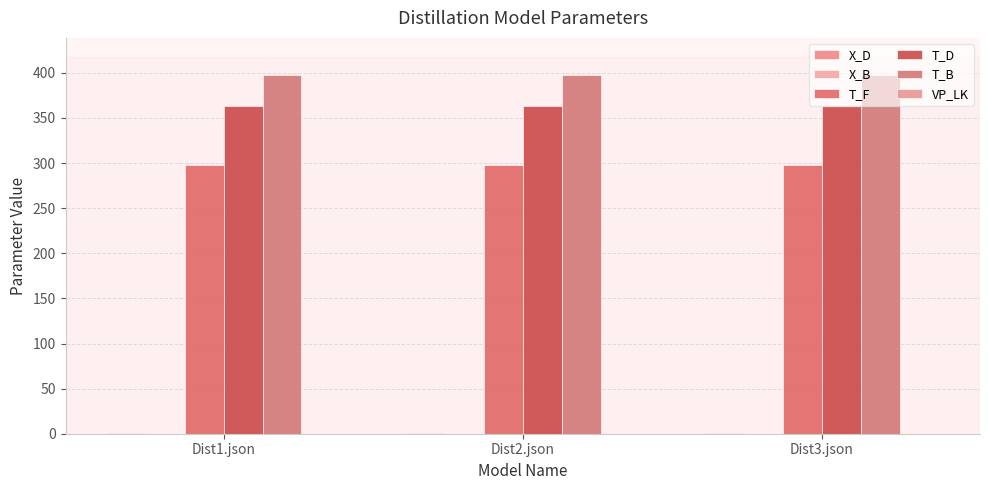

How many data points does each series have?

3